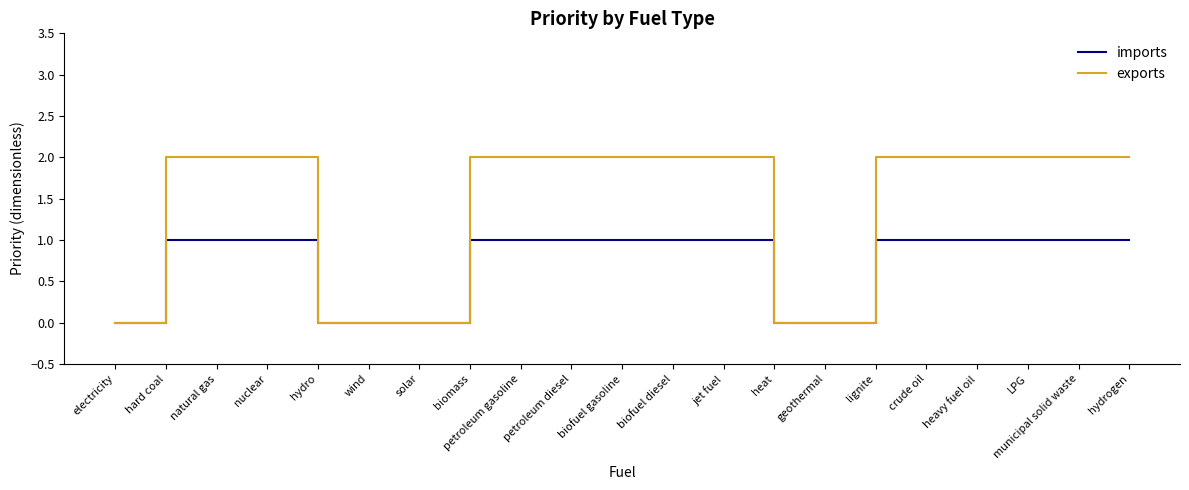

Which series has the largest range (max minus min)?

exports